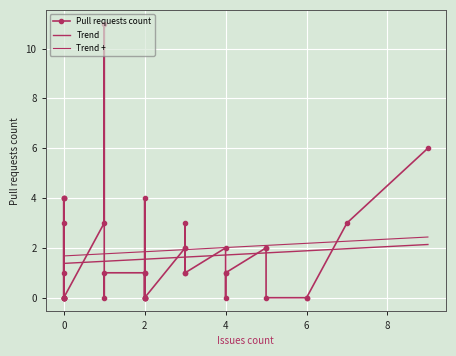

What is the difference between the values at 0 and 0?

1